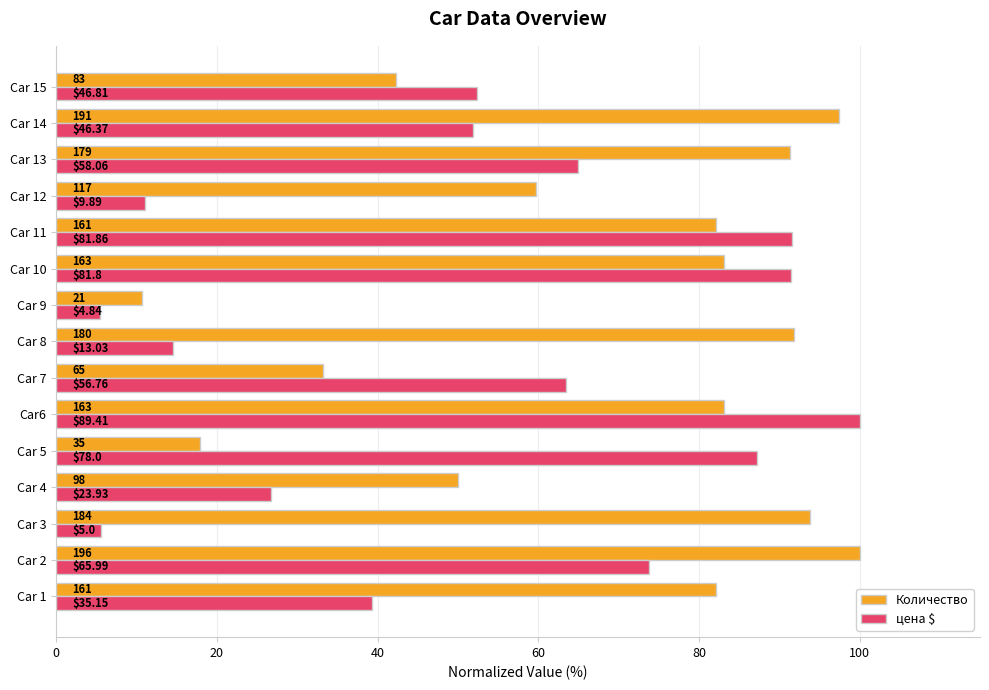

What is the label of the 7th bar from the right?

Car 9